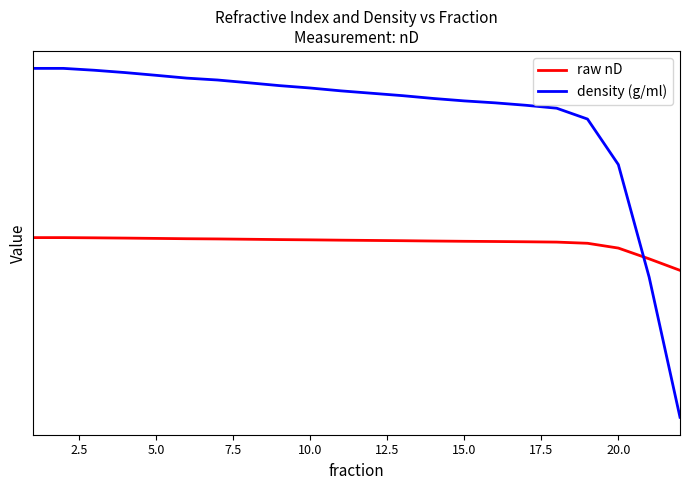

What is the sum of all raw nD values?

30.7